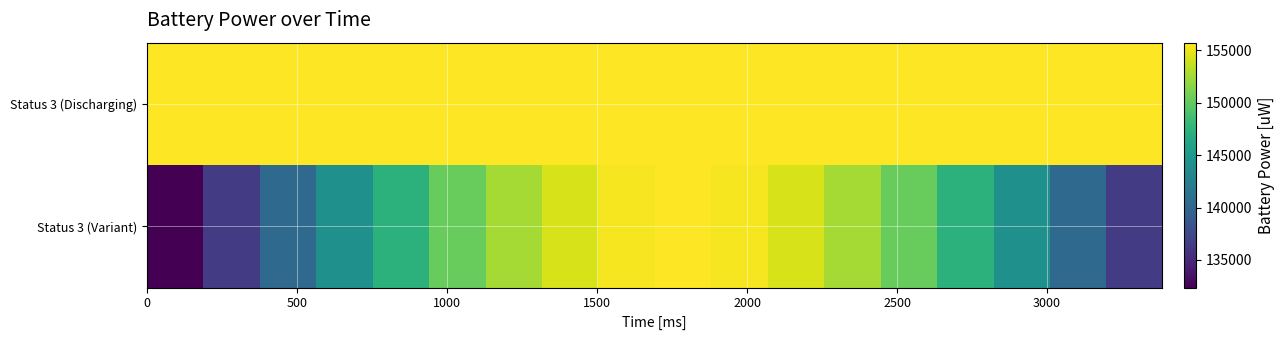

What is the smallest value displayed?

132368.8